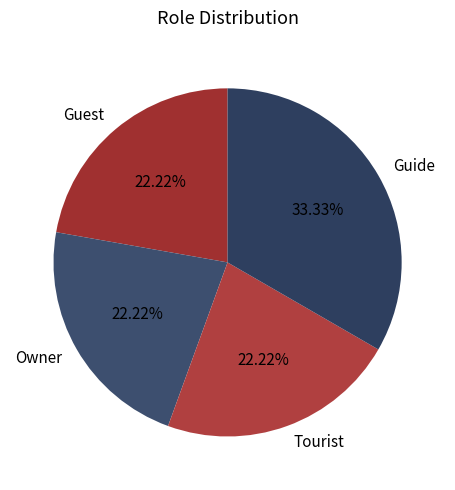

Approximately how many times larger is the value at Owner compared to Guide?

0.7